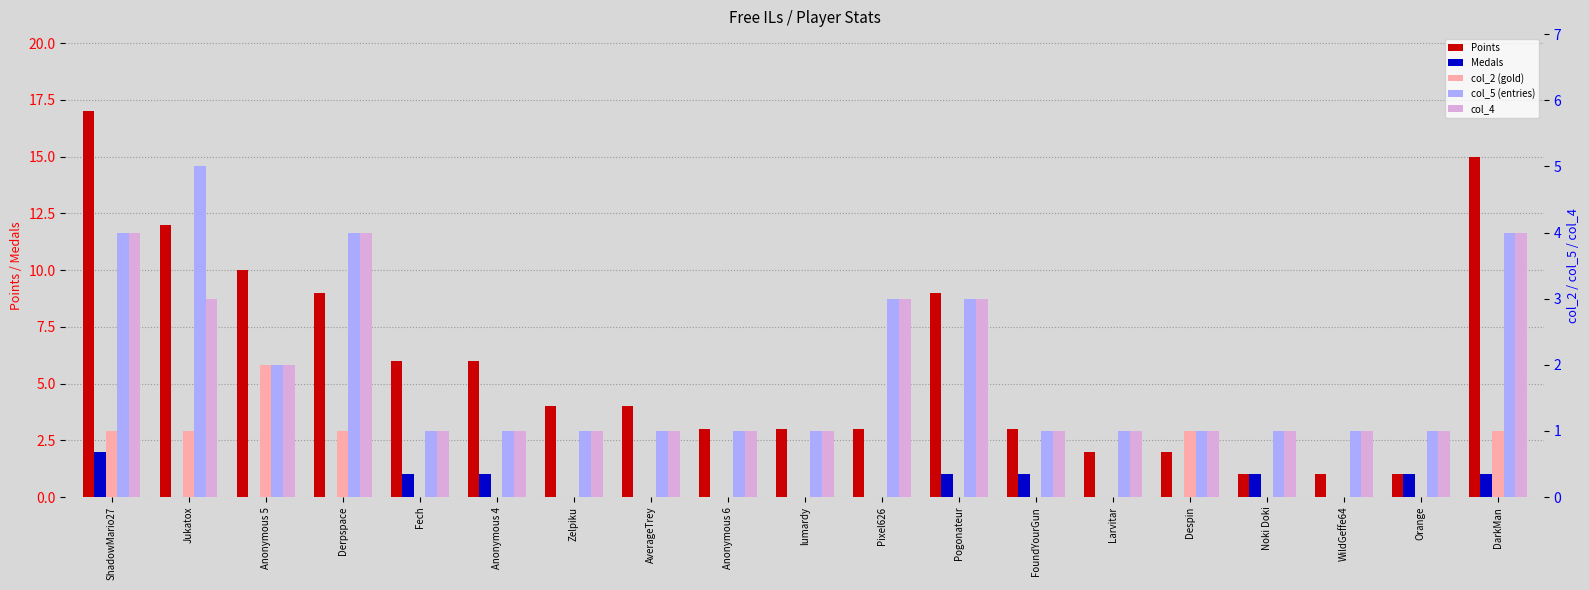

What is the difference between the second highest and second lowest values in the col_2 (gold) series?

1